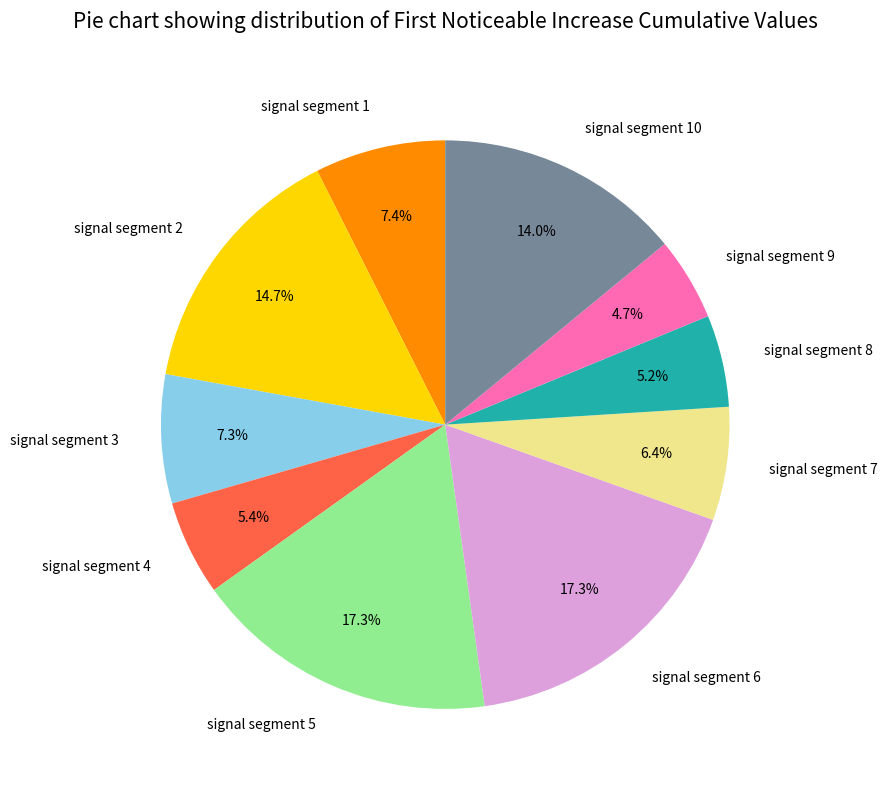

To the nearest percent, what is the difference between the signal segment 1 and signal segment 4 slice percentages?

2%